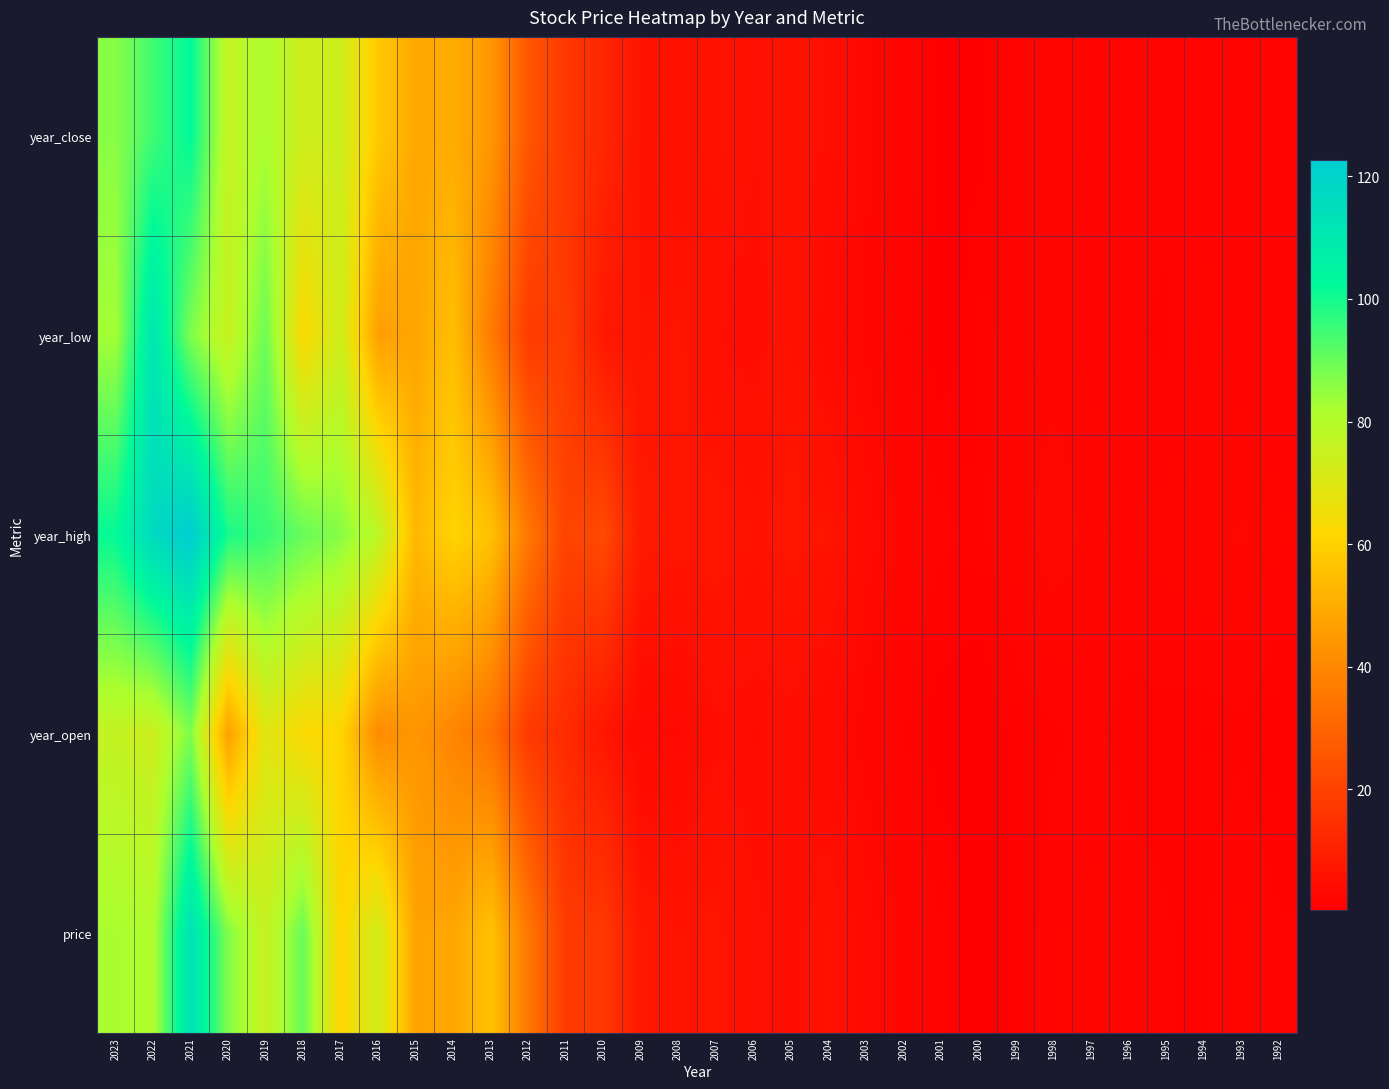

At which category is the sum across all series the highest?

2021